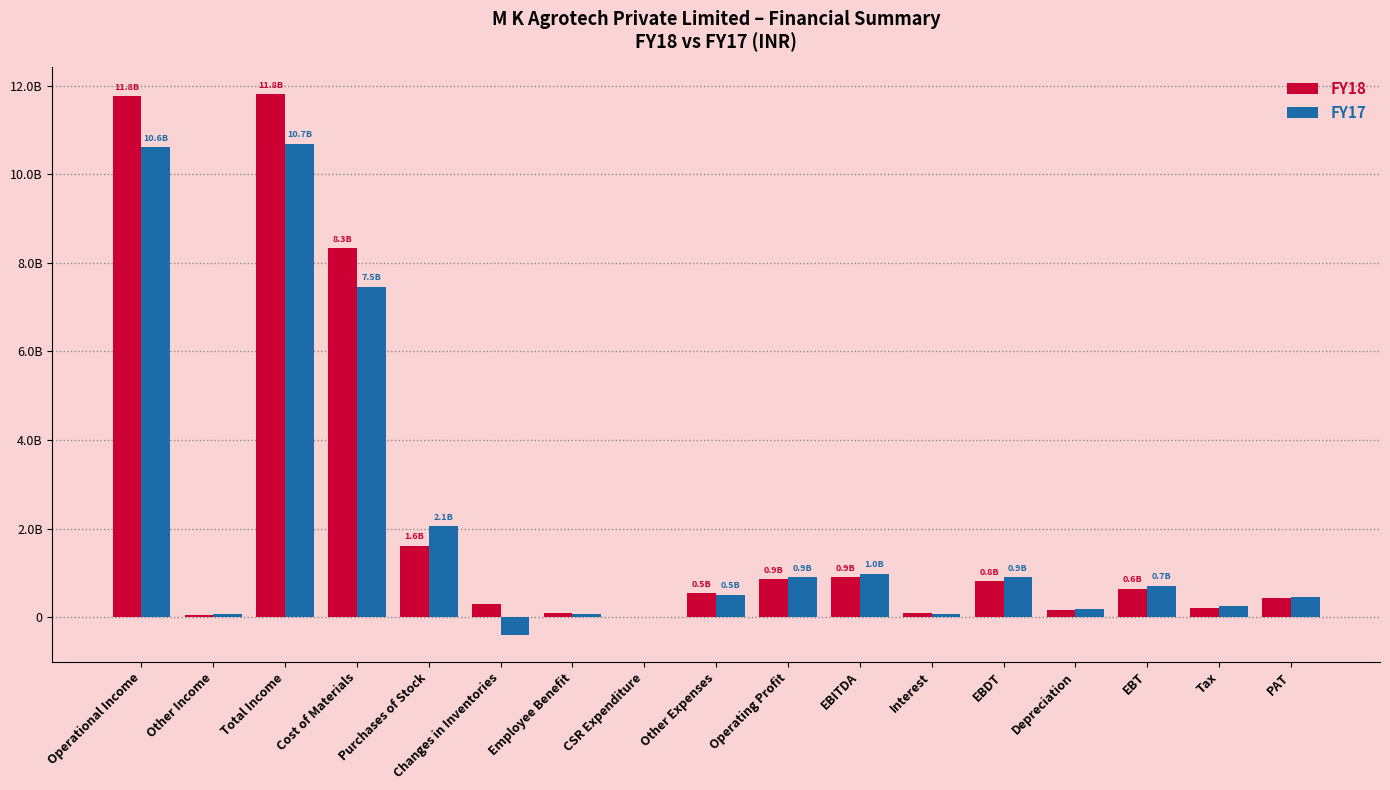

What position from the left is CSR Expenditure?

8